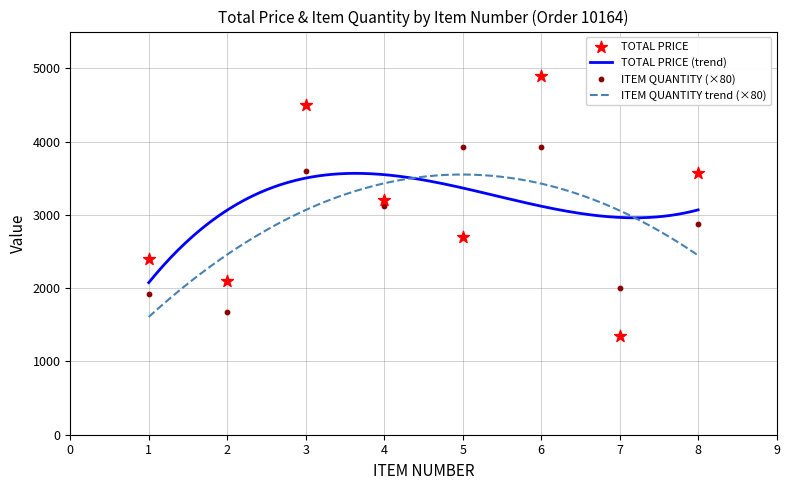

At how many categories does at least one series exceed 4736?

1